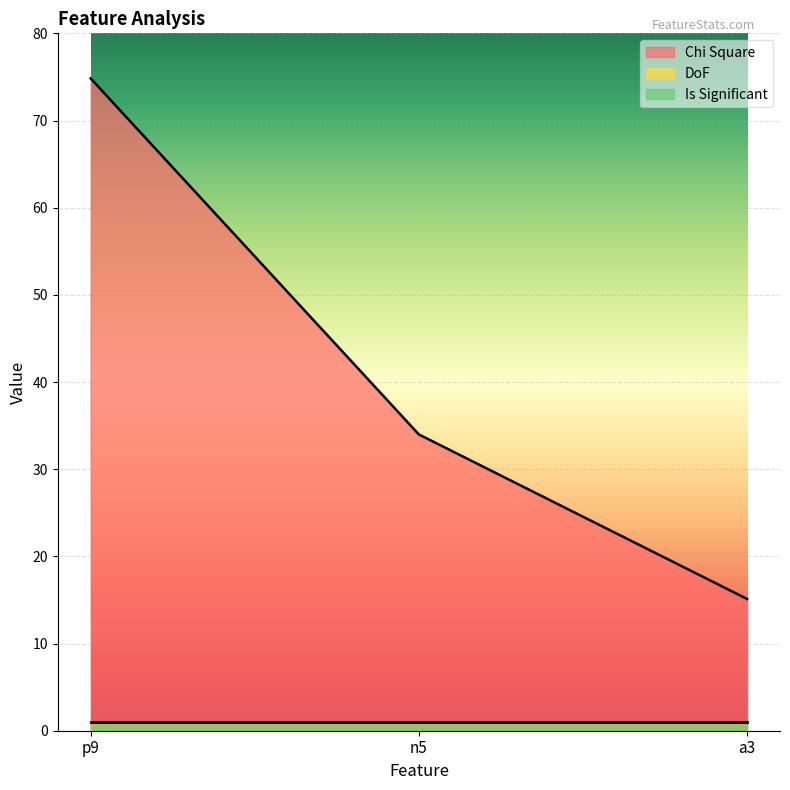

What is the difference between the highest and lowest values at a3?

14.1